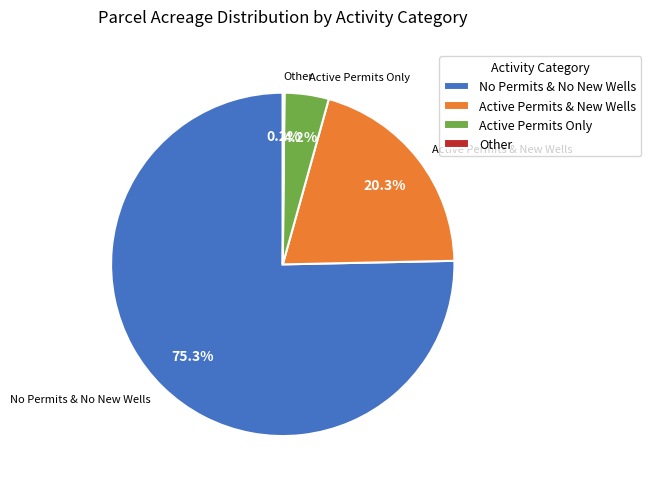

What percentage do Active Permits Only and Active Permits & New Wells together represent?

24.5%